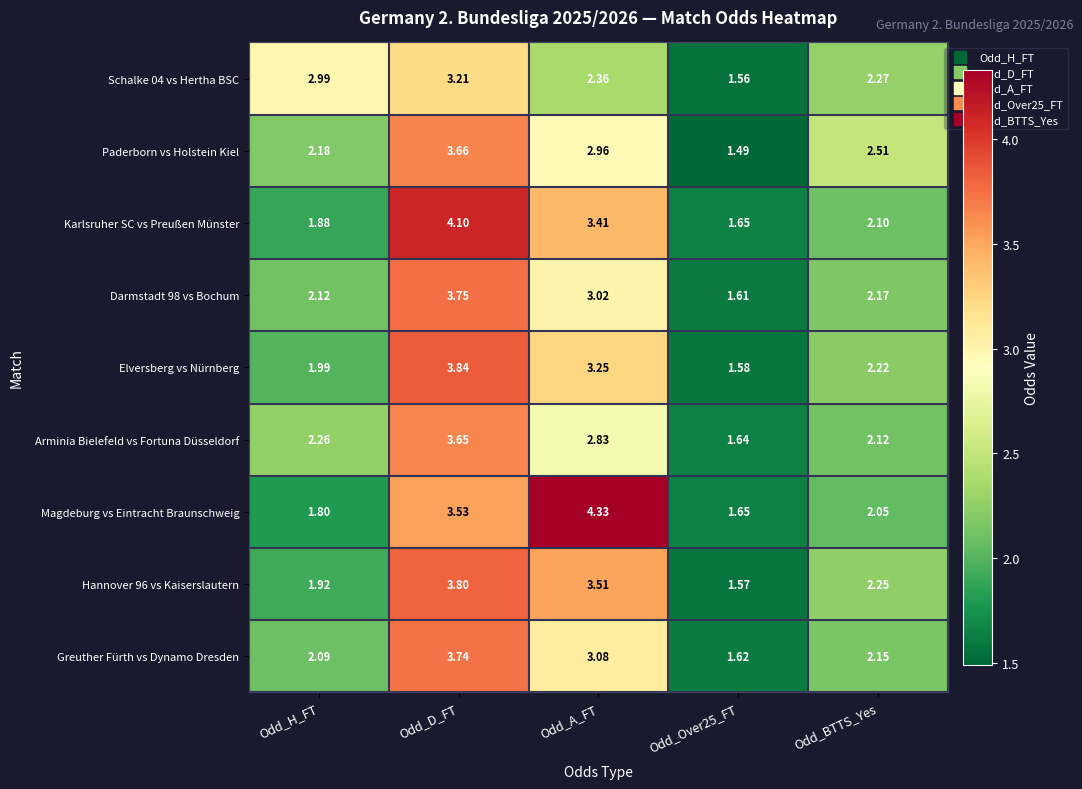

At which label does Greuther Fürth vs Dynamo Dresden reach its peak?

Odd_D_FT